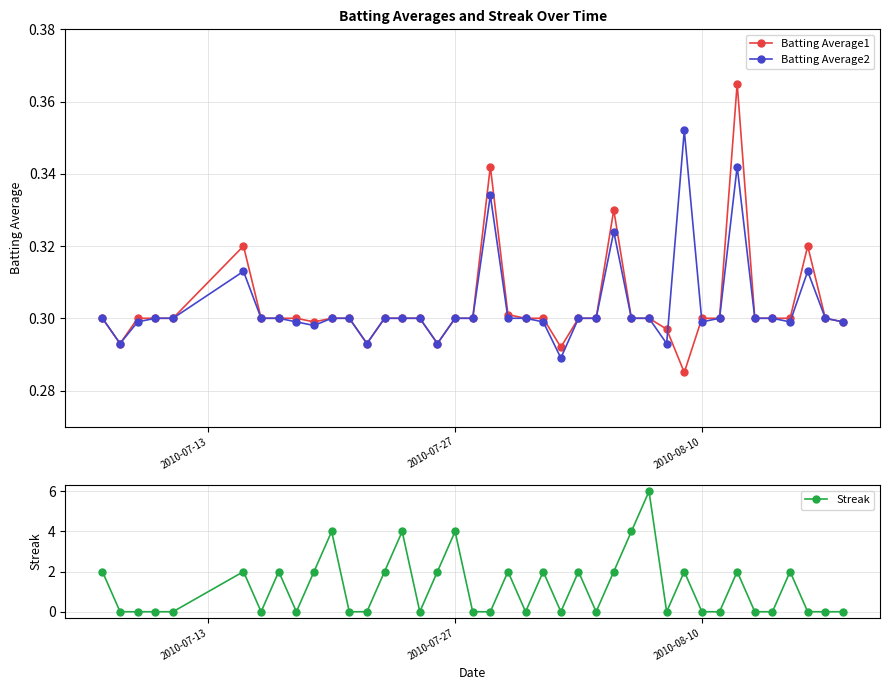

How many lines are shown in the chart?

3